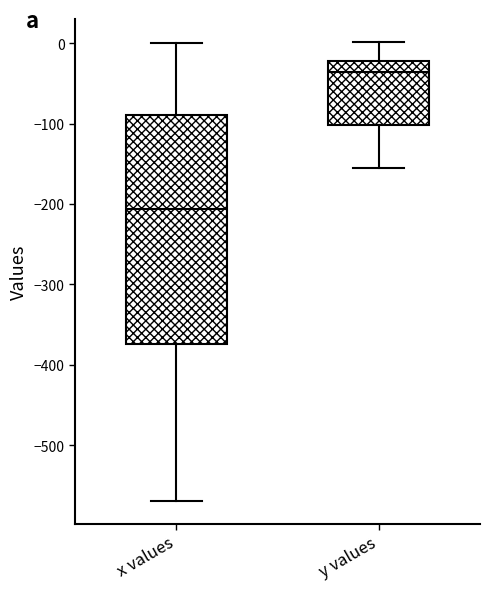

Reading left to right, transcribe this box plot: for each box, give where its median line is, the range the box spans, and where its two whiskers end, as read against the y-axis. The values are not printed on the chart, so give them approximately, as read against the axis.

x values: median -210, box -370 to -90, whiskers -570 to 0
y values: median -40, box -100 to -20, whiskers -160 to 0